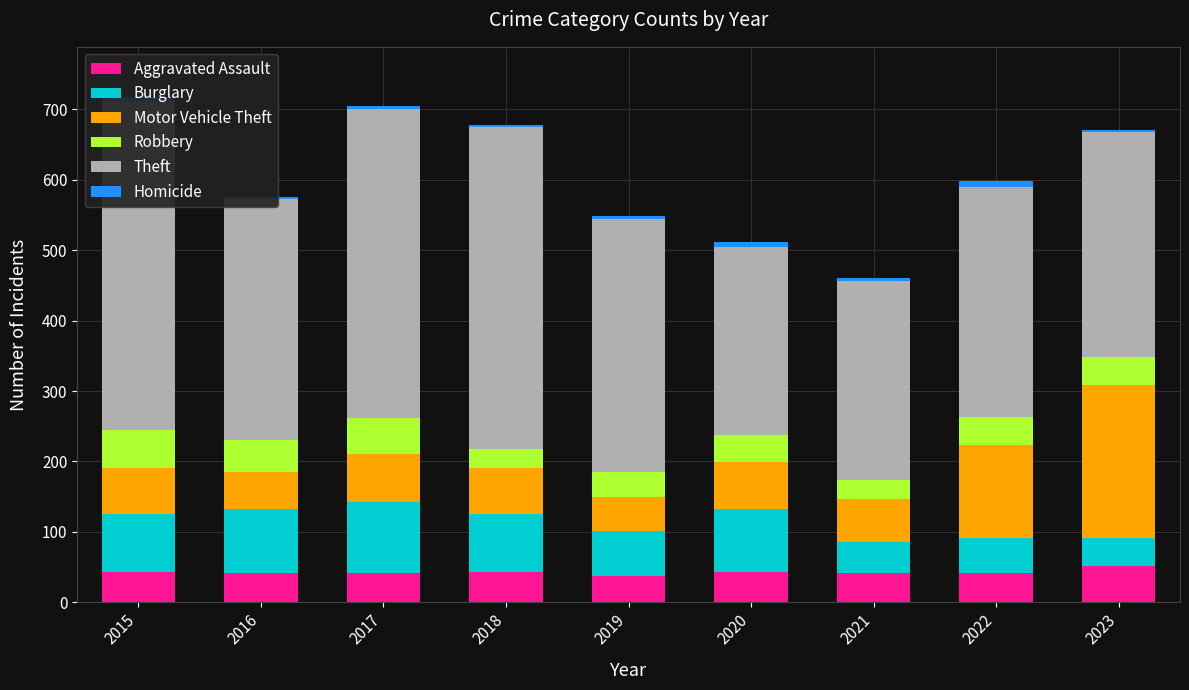

Which series has the widest spread of values?

Theft